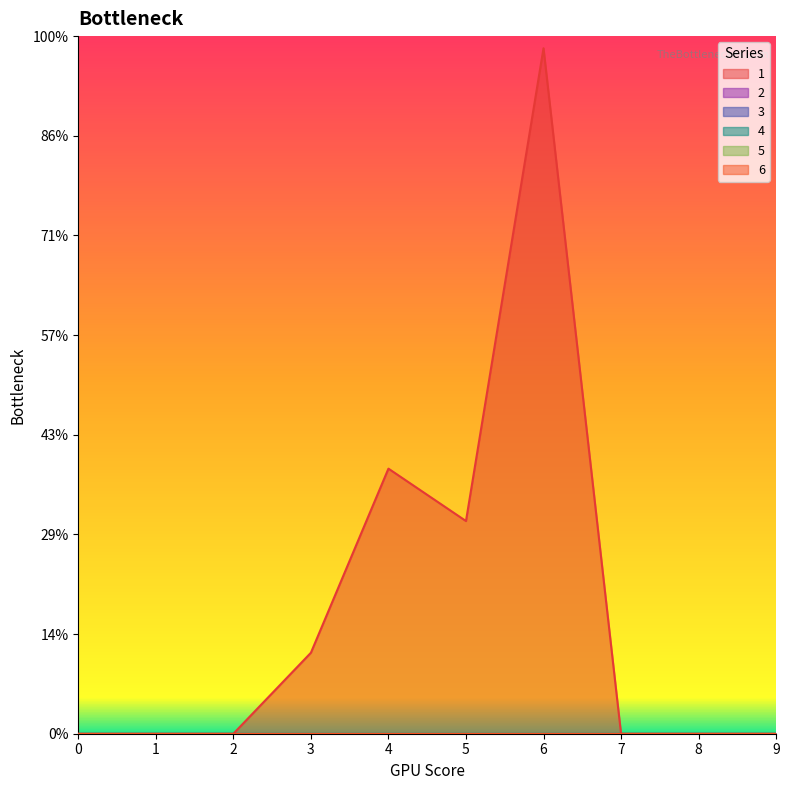

True or false: 1 has more than 1 points higher than both neighbors.

True